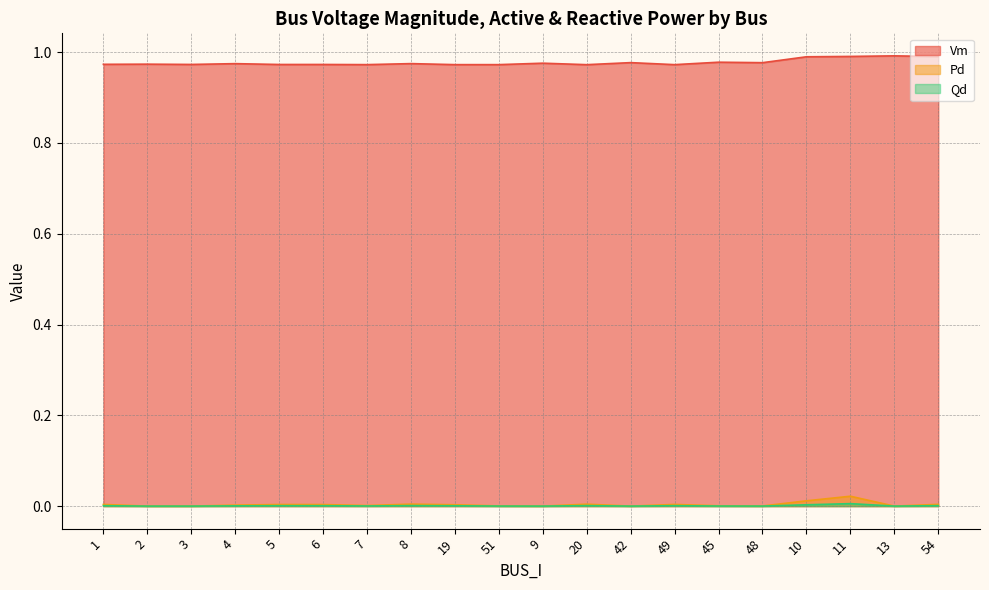

Count the number of data series in this chart.

3